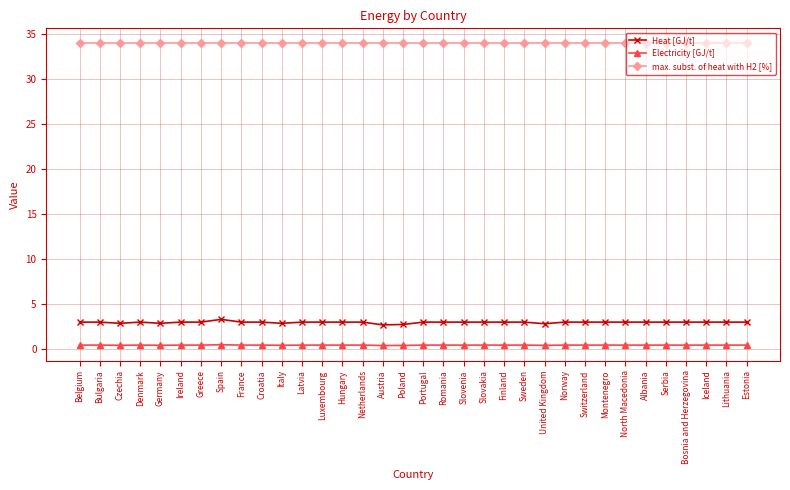

What is the sum of all Electricity [GJ/t] values?

14.2